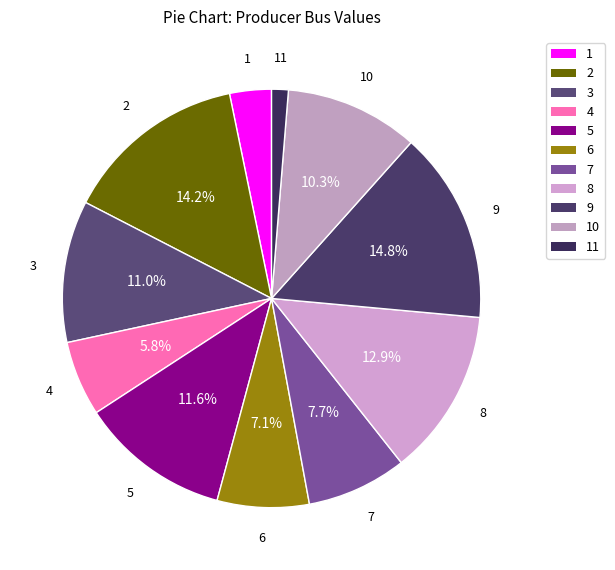

Does 4 account for over 50% of the chart?

No